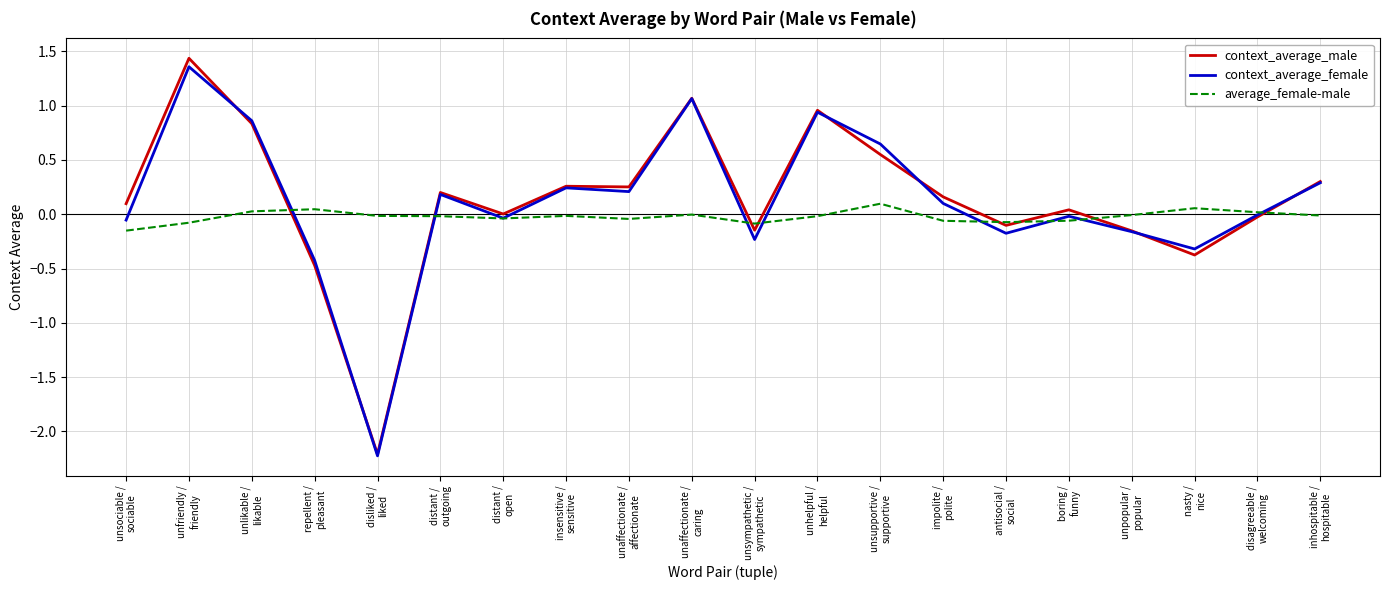

Which series has the widest spread of values?

context_average_male